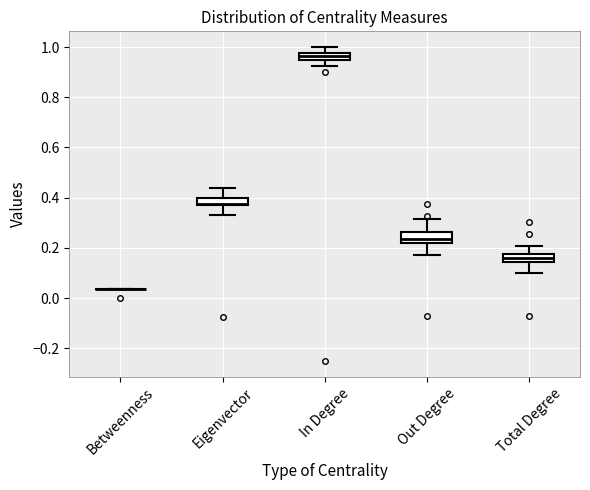

Where does the upper whisker of the box for Out Degree end on the y-axis? The values are not printed on the chart, so give them approximately, as read against the axis.

0.32